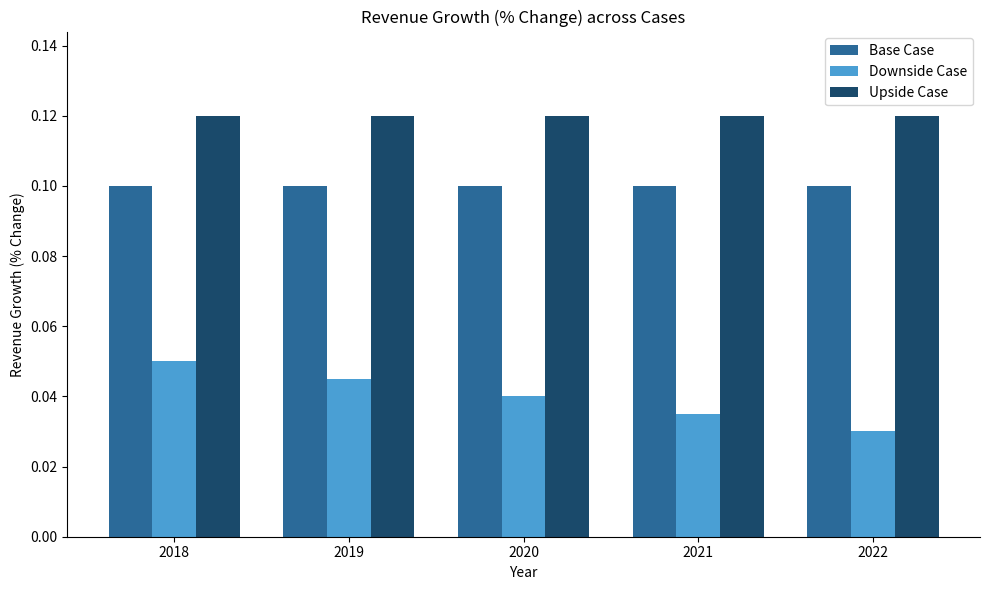

At how many categories does at least one series exceed 0?

5